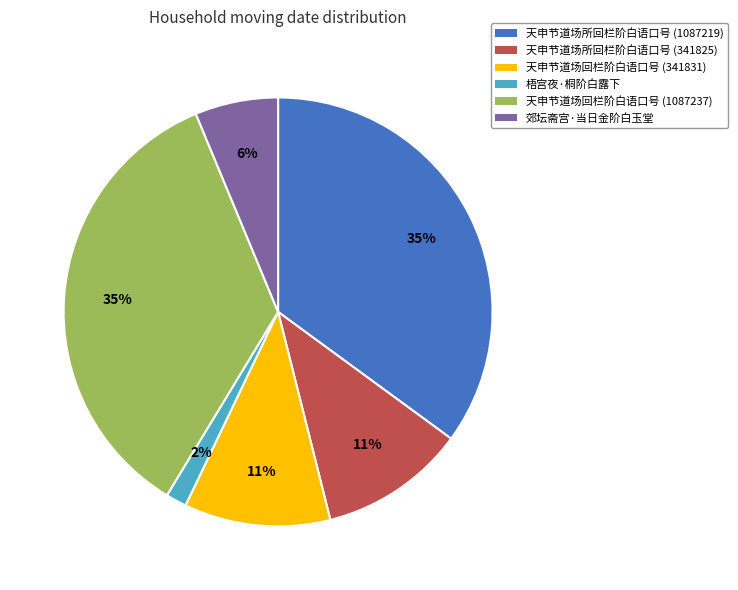

Which slice is the smallest?

梧宫夜·桐阶白露下